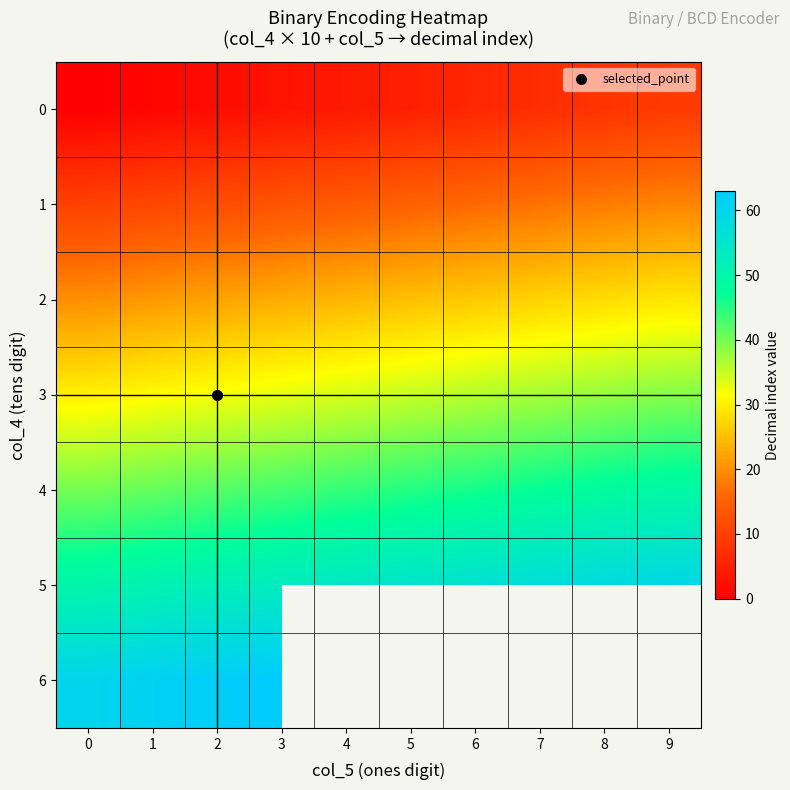

At which label does 5 first exceed 55?

6